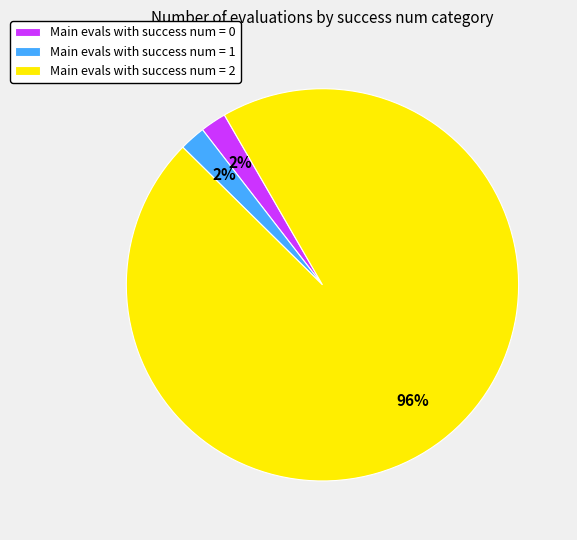

How many slices are in this pie chart?

3